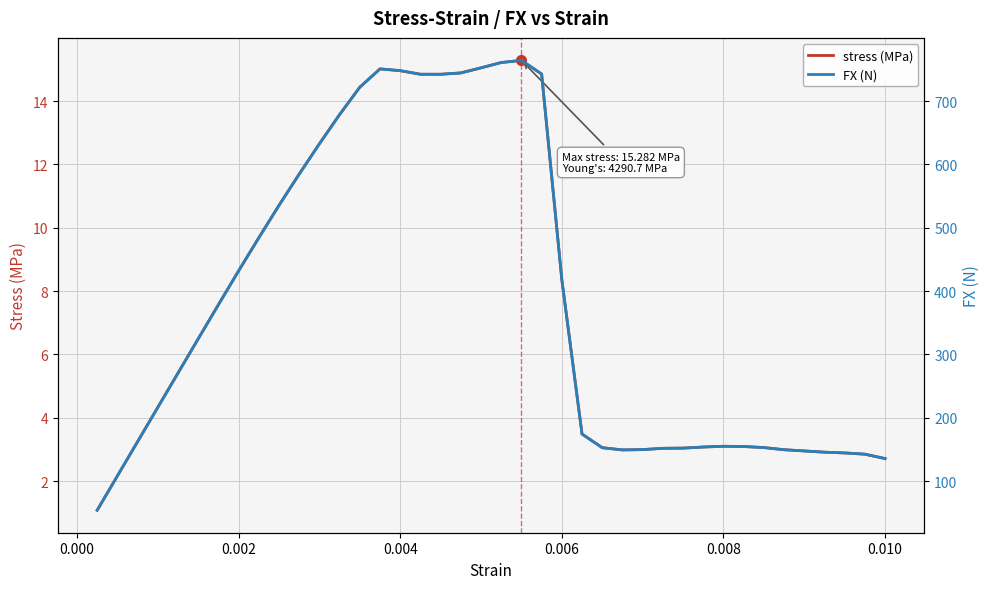

What is the lowest value of the stress (MPa) series?

1.1